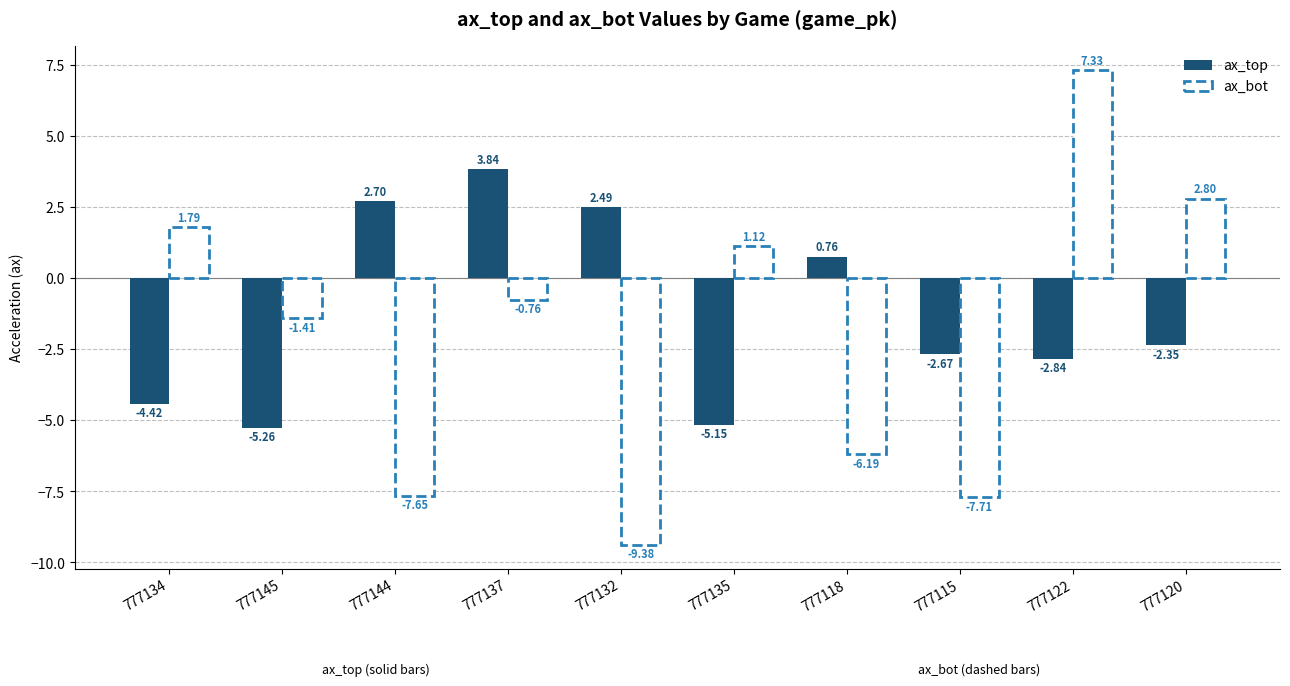

What position from the left is 777132?

5